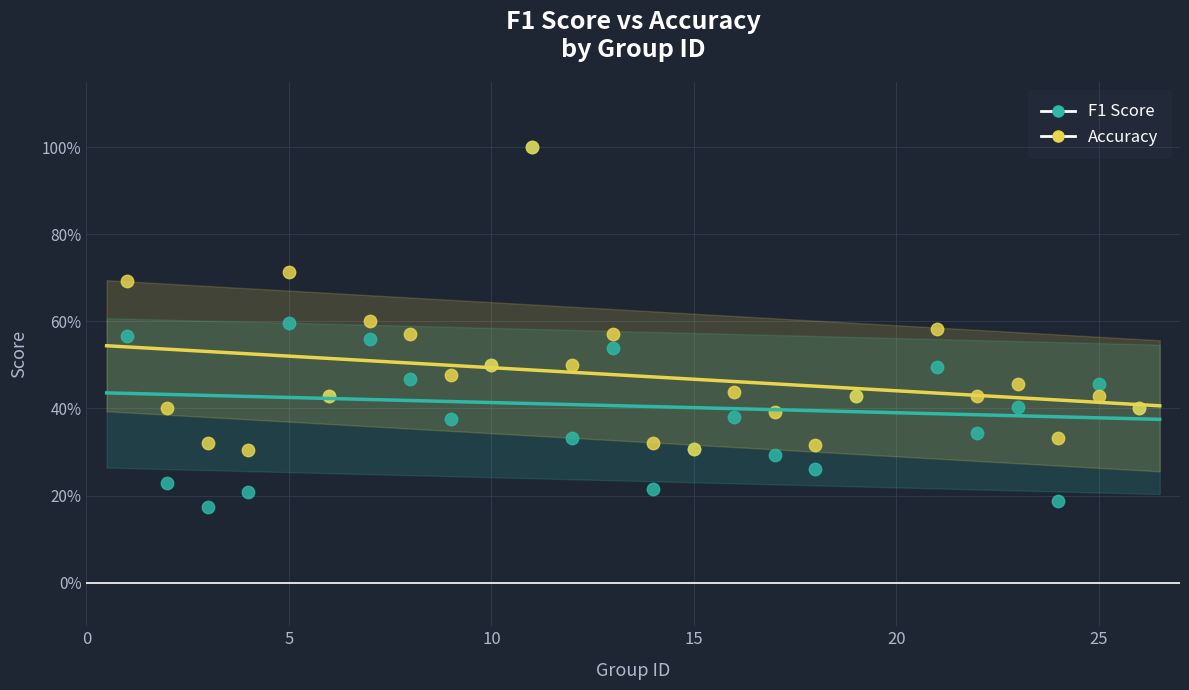

Which series contains the lowest Y value?

F1 Score